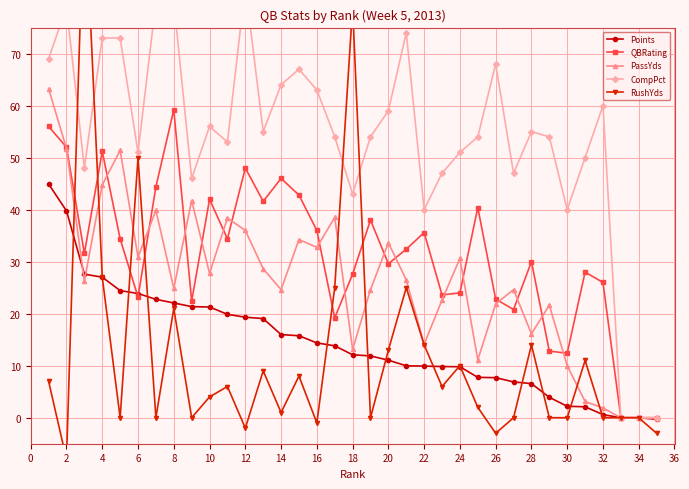

Is it true that PassYds equals 14.6 at 26?

False